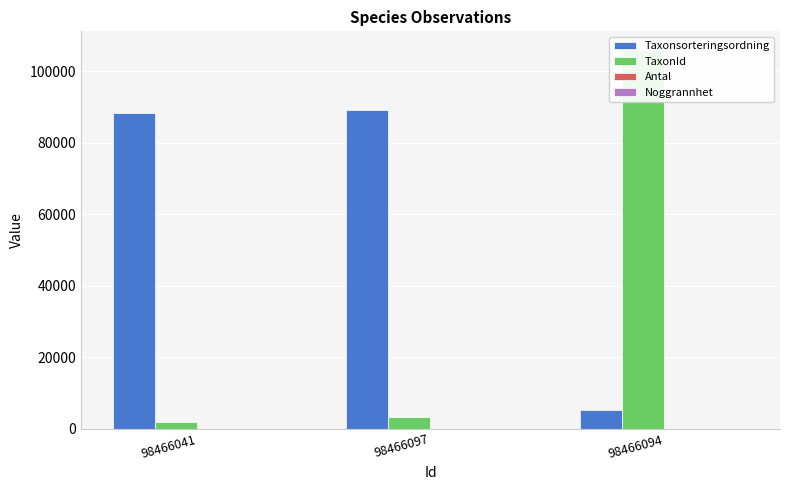

Reading right to left, what are all the values shown in this chart?

Taxonsorteringsordning: 98466094=5135	98466097=89170	98466041=88476
TaxonId: 98466094=105930	98466097=3215	98466041=1962
Antal: 98466094=1	98466097=1	98466041=1
Noggrannhet: 98466094=1	98466097=1	98466041=1